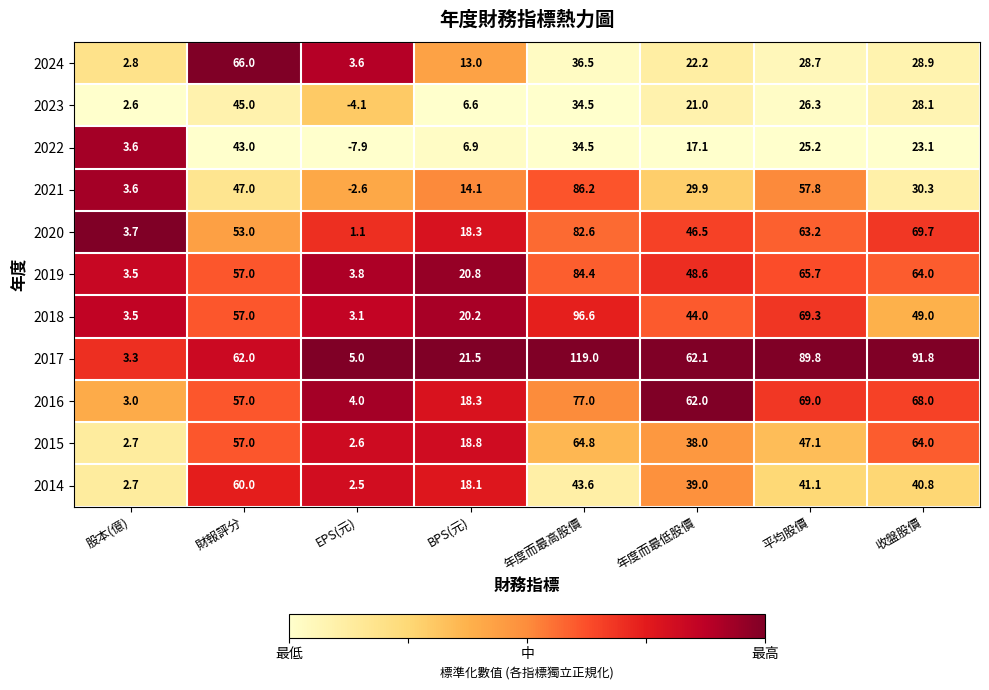

True or false: 2014 has a value of 21.9 at 收盤股價.

False